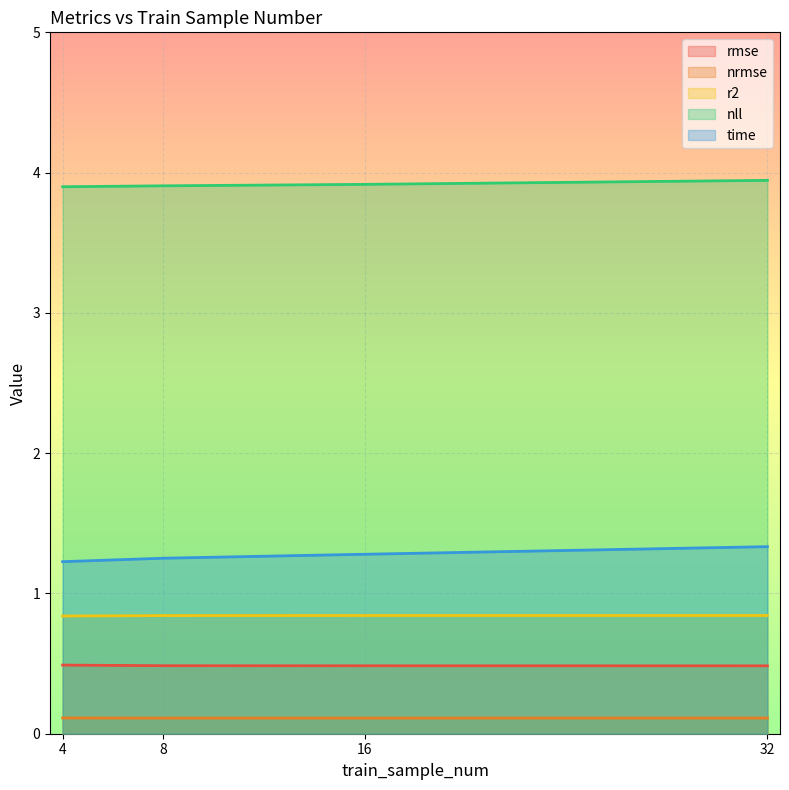

What is the minimum value for nrmse?

0.1